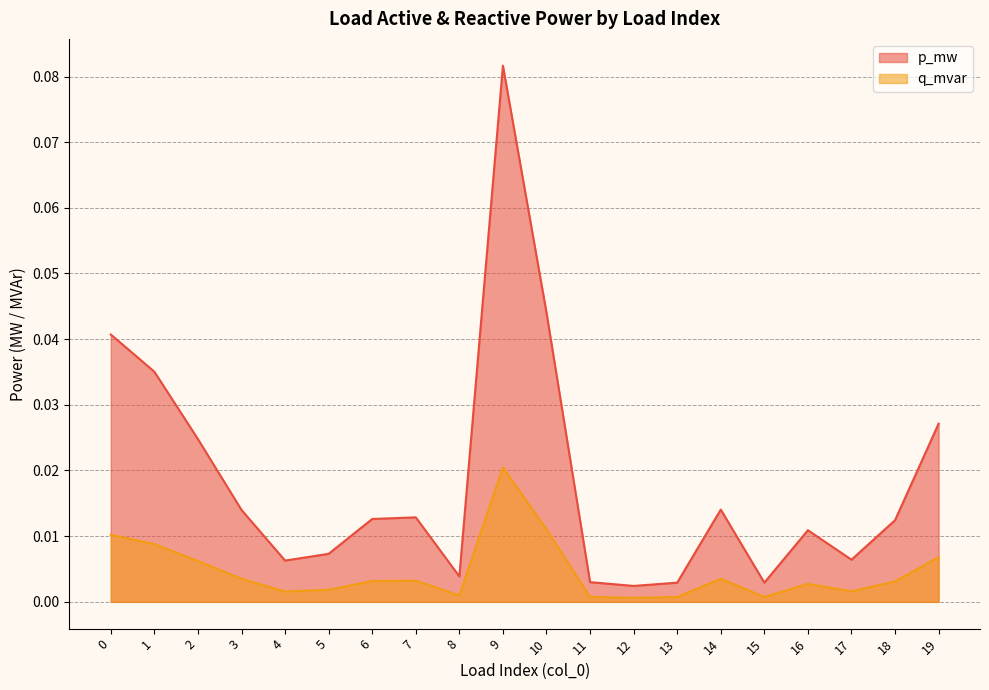

Which series has the largest total across all categories?

p_mw